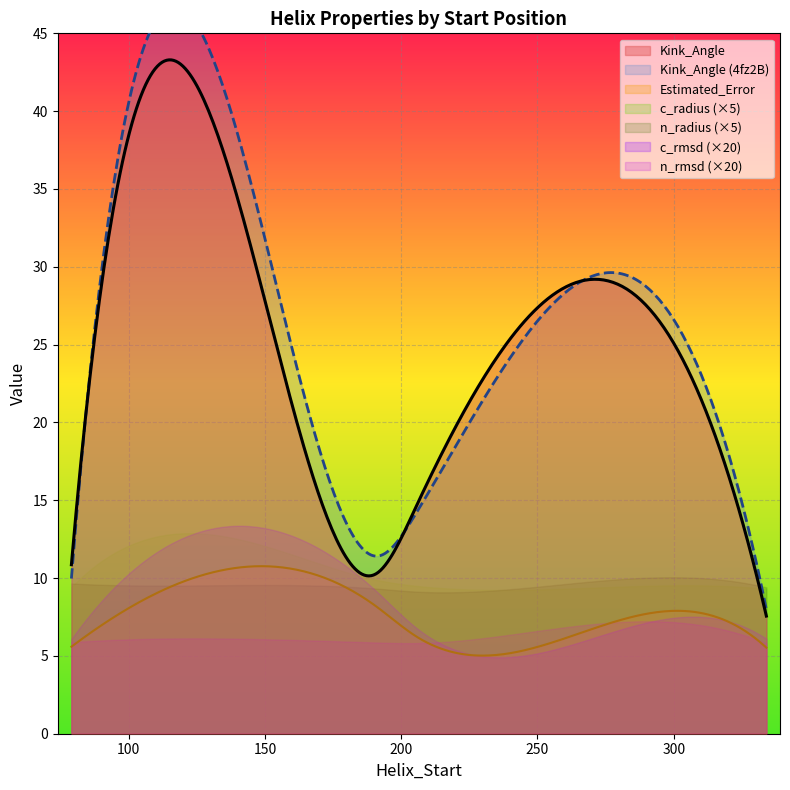

What is the maximum value for Kink_Angle?

43.3